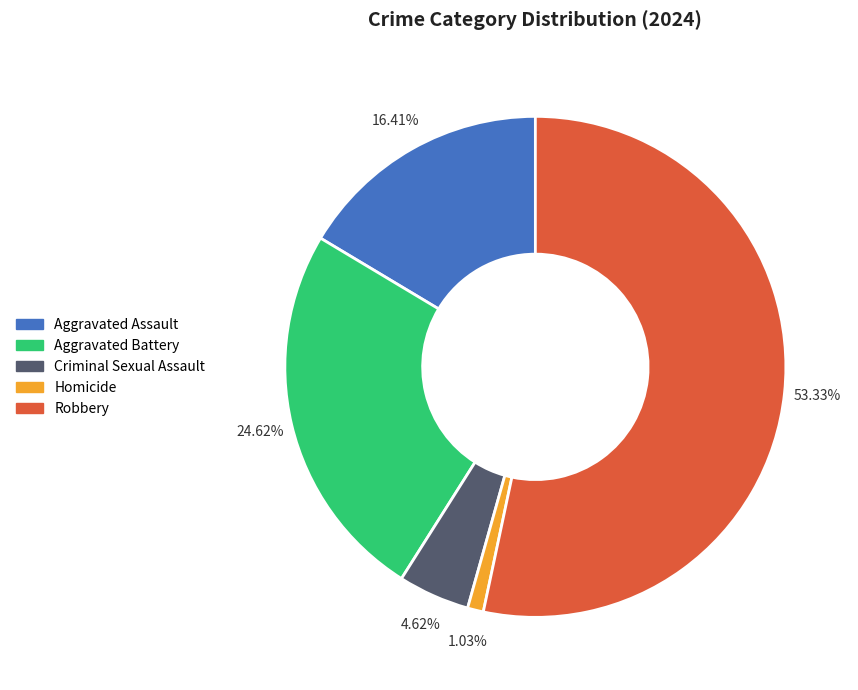

True or false: Robbery accounts for 59% of the total.

False